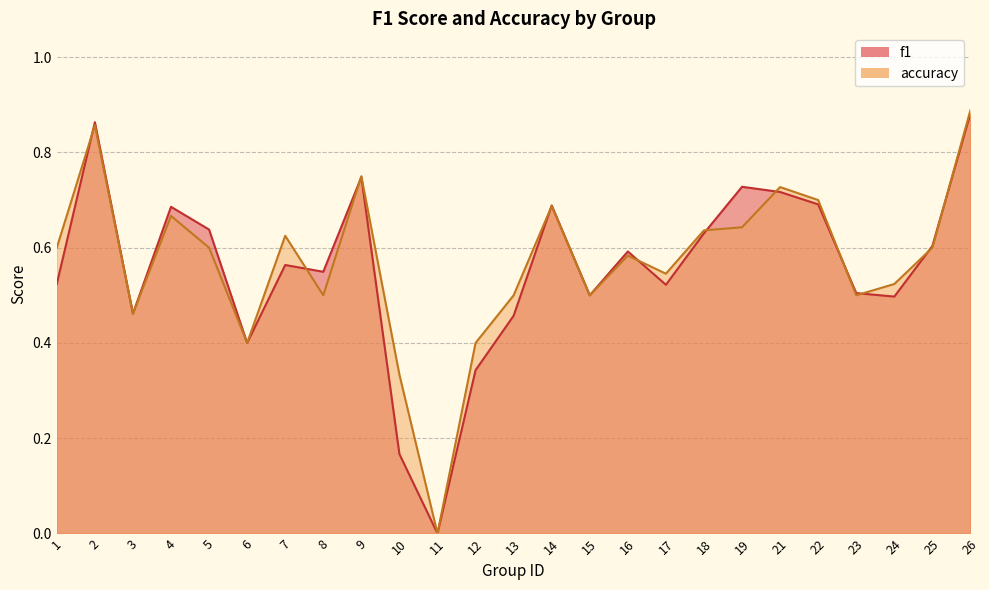

Between 13 and 4, which is larger?

4